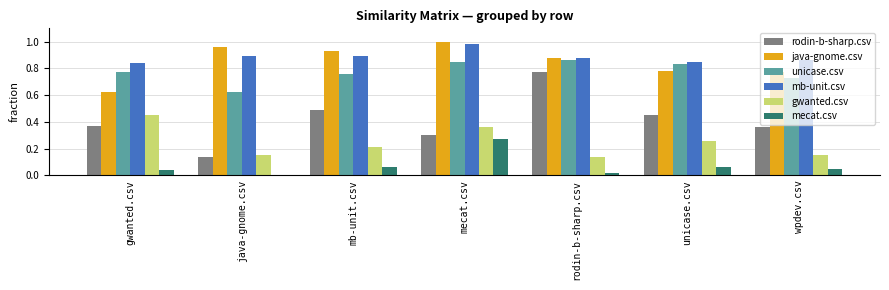

The java-gnome.csv series shows 0.9 at mb-unit.csv. True or false?

True